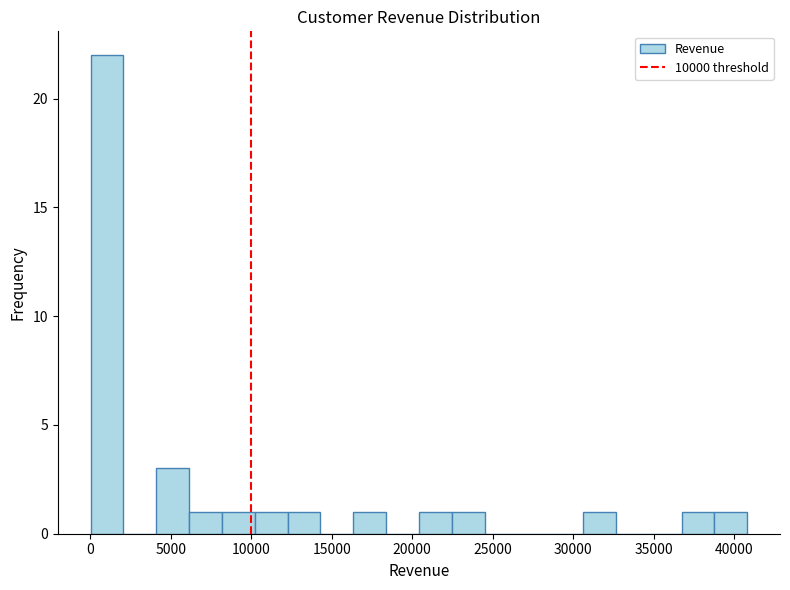

Over which range of the x-axis is the bar tallest?

0 to 2000